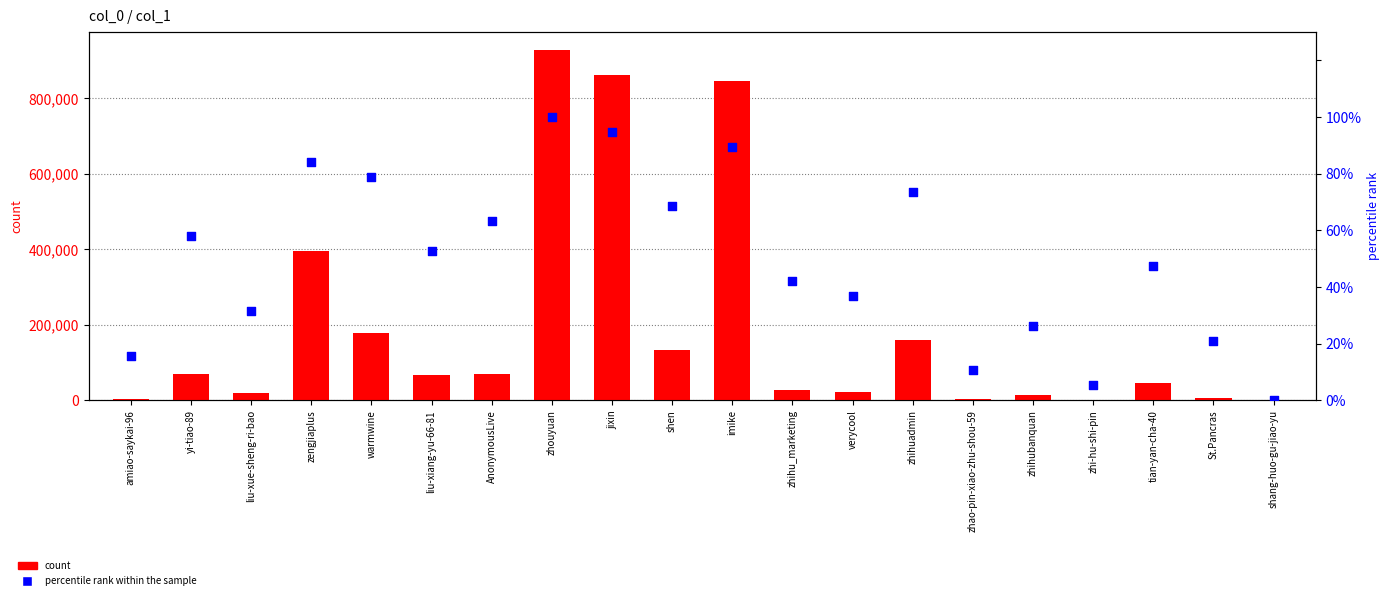

What are all the series names shown in the legend?

count, percentile rank within the sample